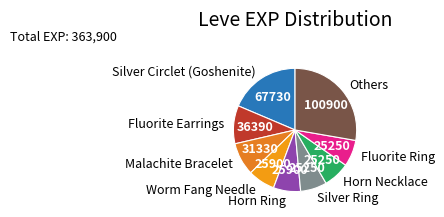

Which slice is the largest?

Others